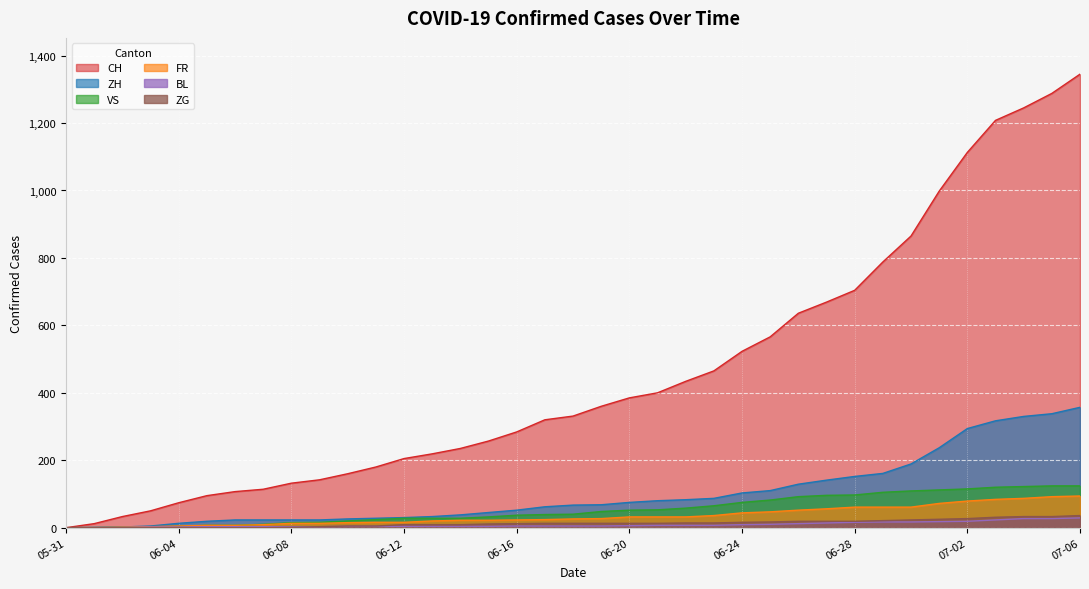

Does the chart display data point markers on the line(s)?

No